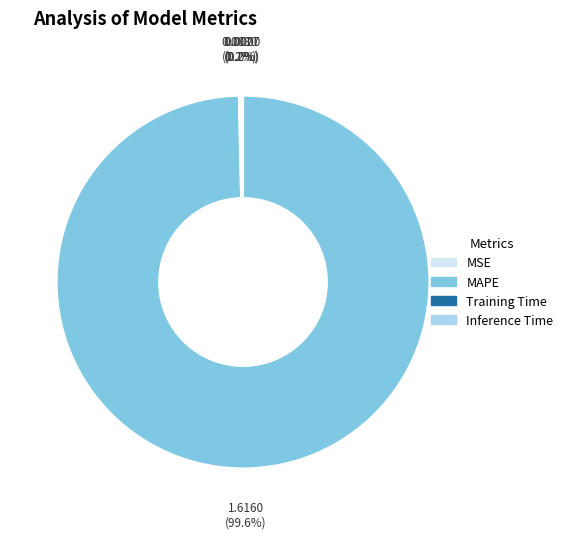

What percentage is the MAPE slice, to the nearest percent?

100%